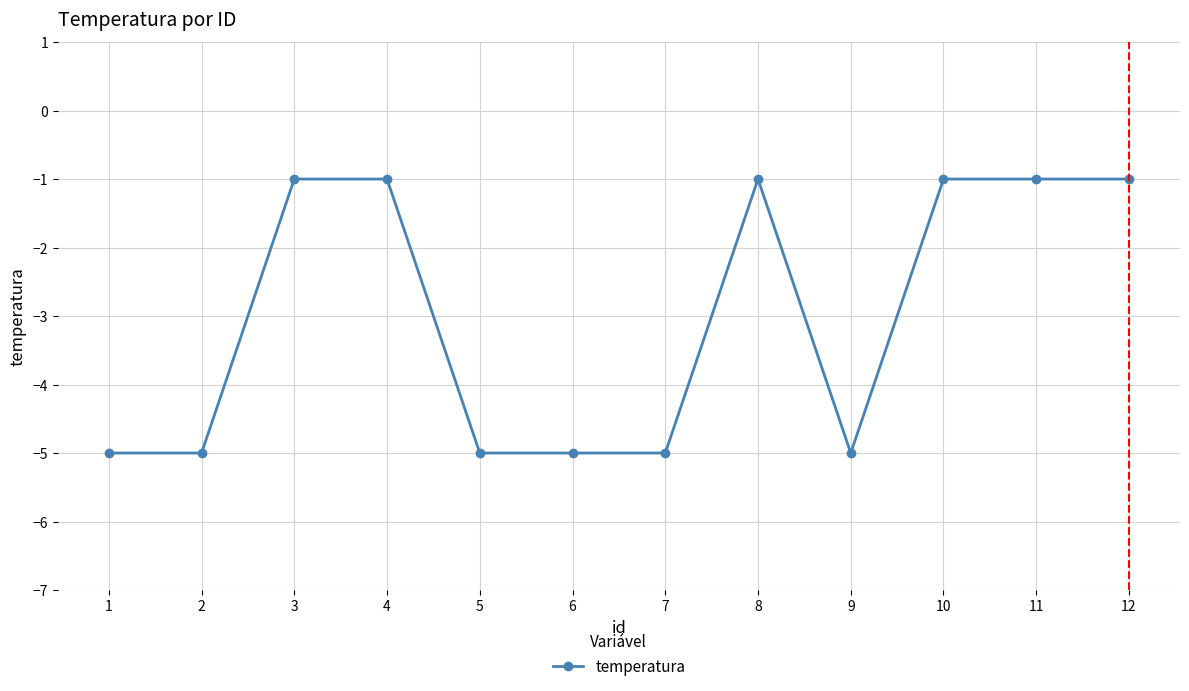

What is the minimum value shown in the chart?

-5